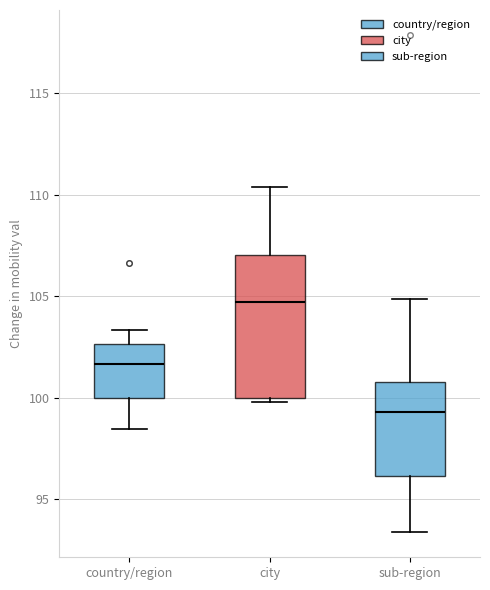

Which box has the lowest median line?

sub-region